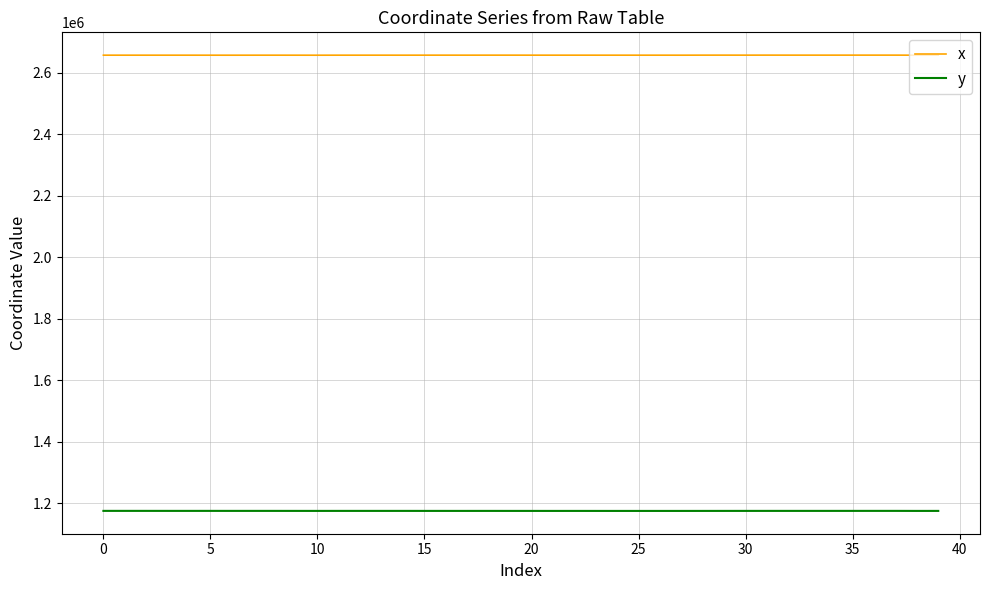

List the series in order of their overall mean, highest first.

x, y